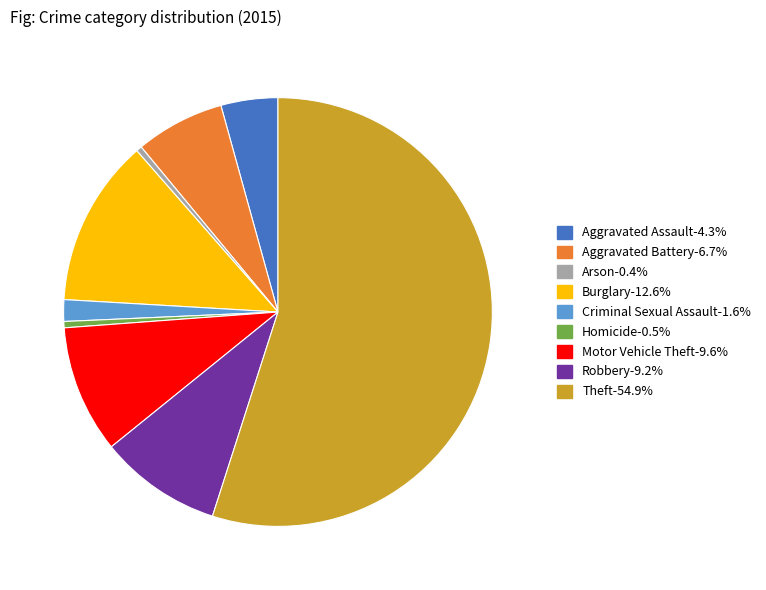

Which has a higher value, Arson or Aggravated Assault?

Aggravated Assault